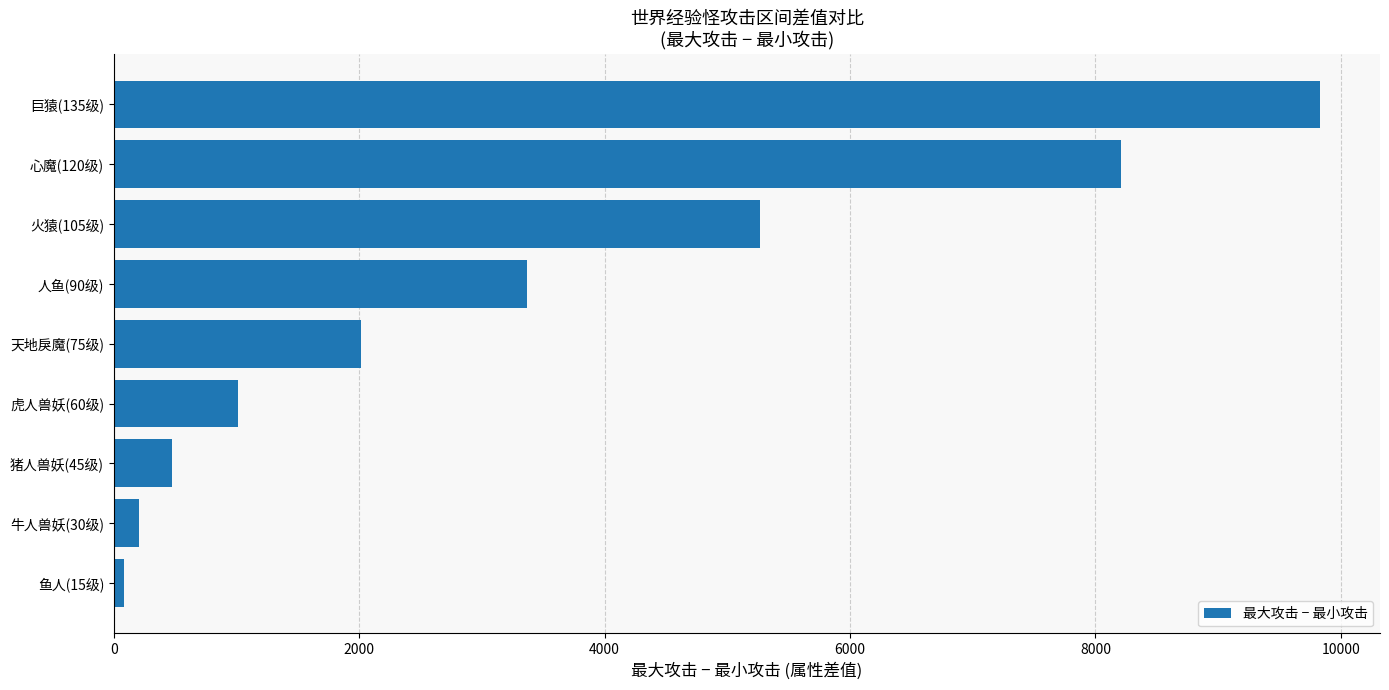

What is the sum of all values?

30449